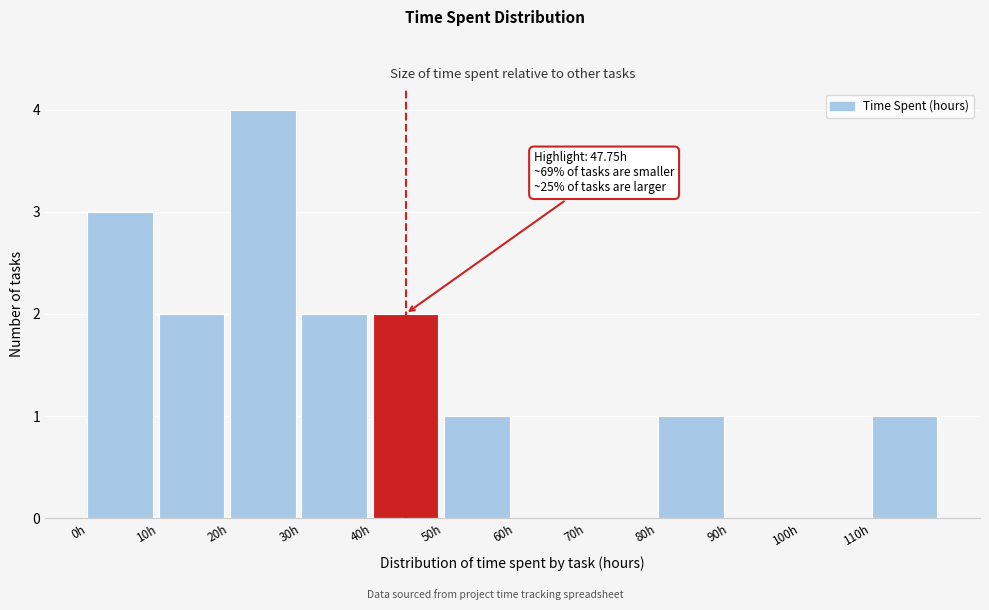

Which range on the x-axis has the tallest bar?

20 to 30